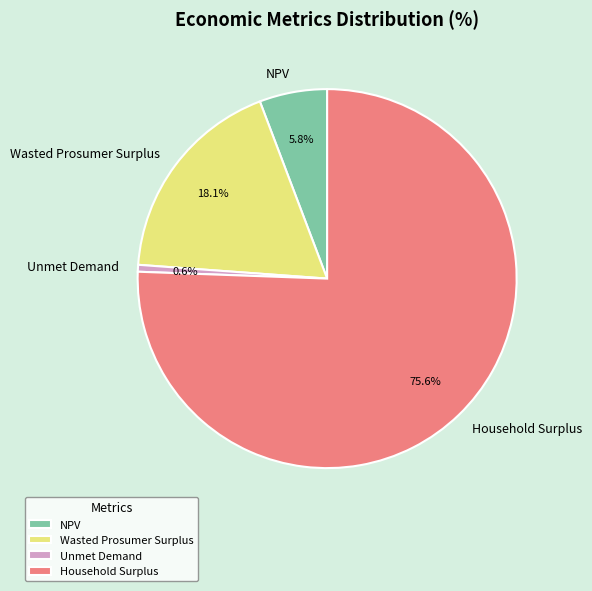

How many segments does this pie chart have?

4